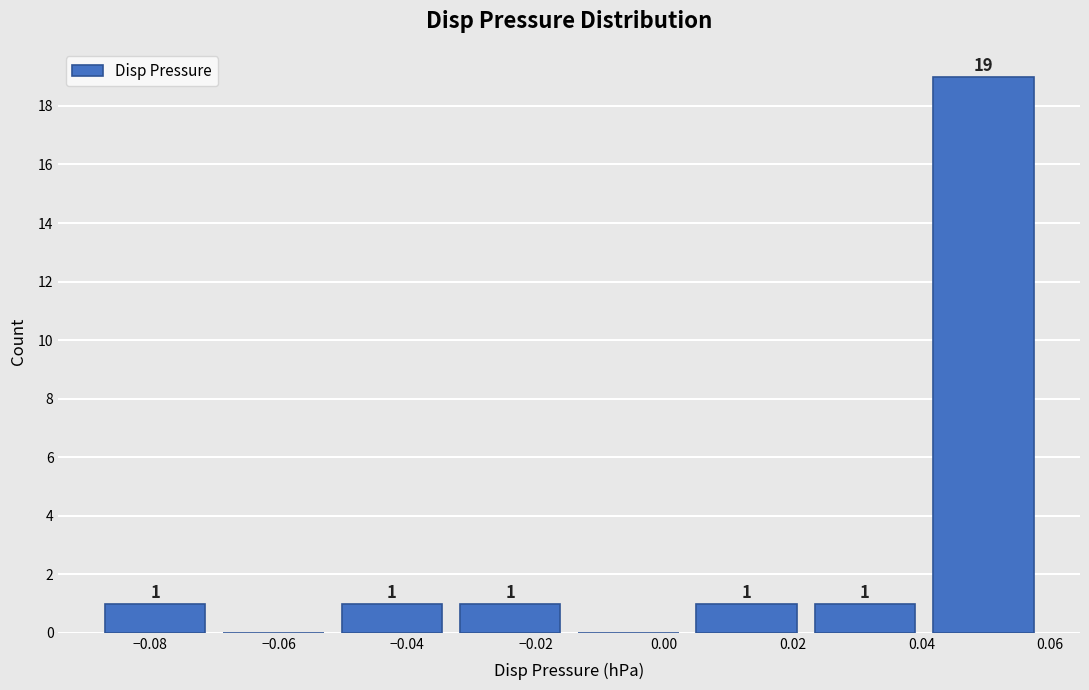

Which range on the x-axis has the tallest bar?

0.040 to 0.058